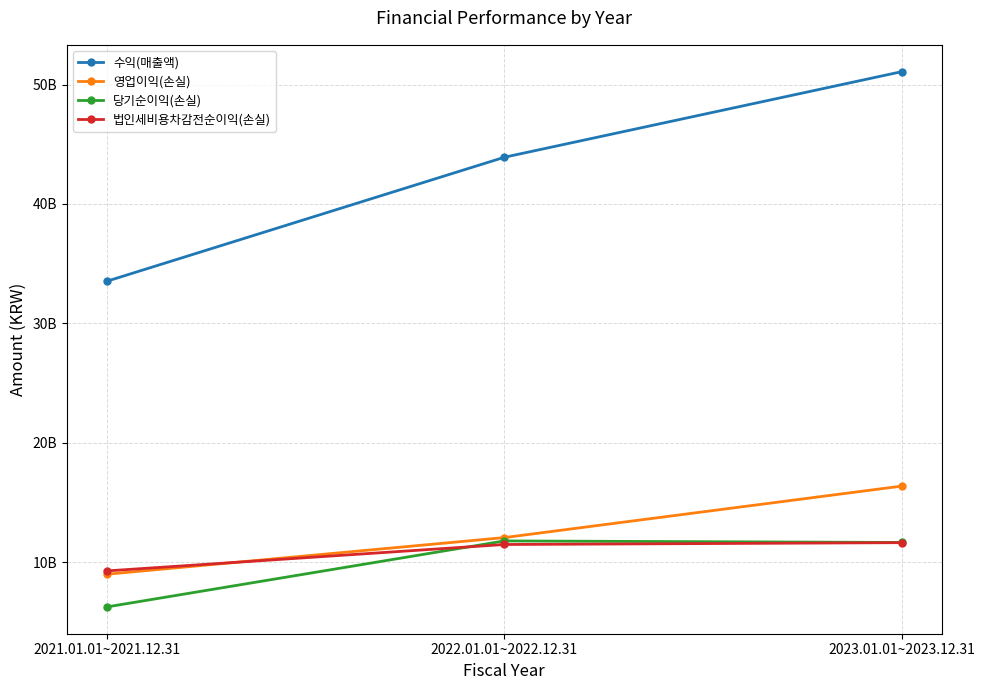

What is the label of the 2nd point from the left?

2022.01.01~2022.12.31